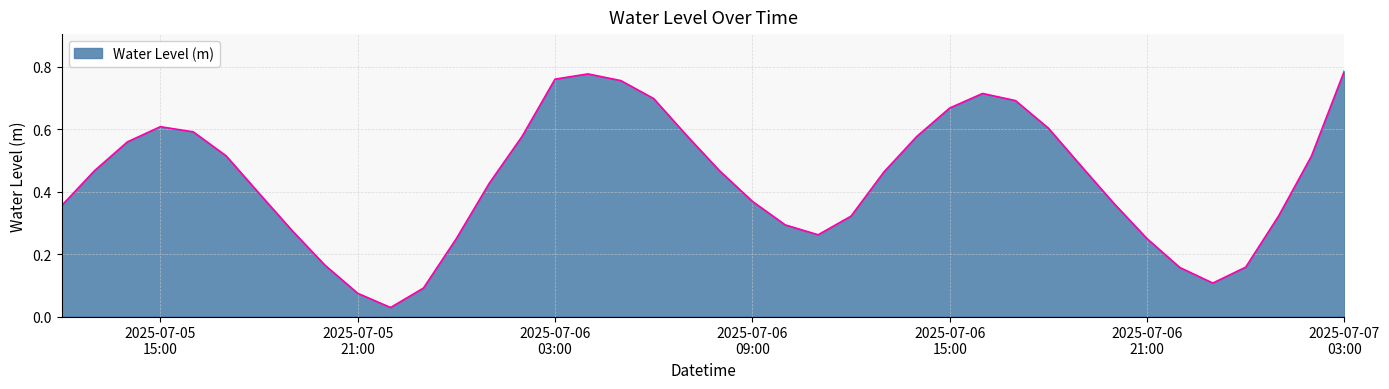

How many interior local valleys (lower than both neighbors) does the data have?

3